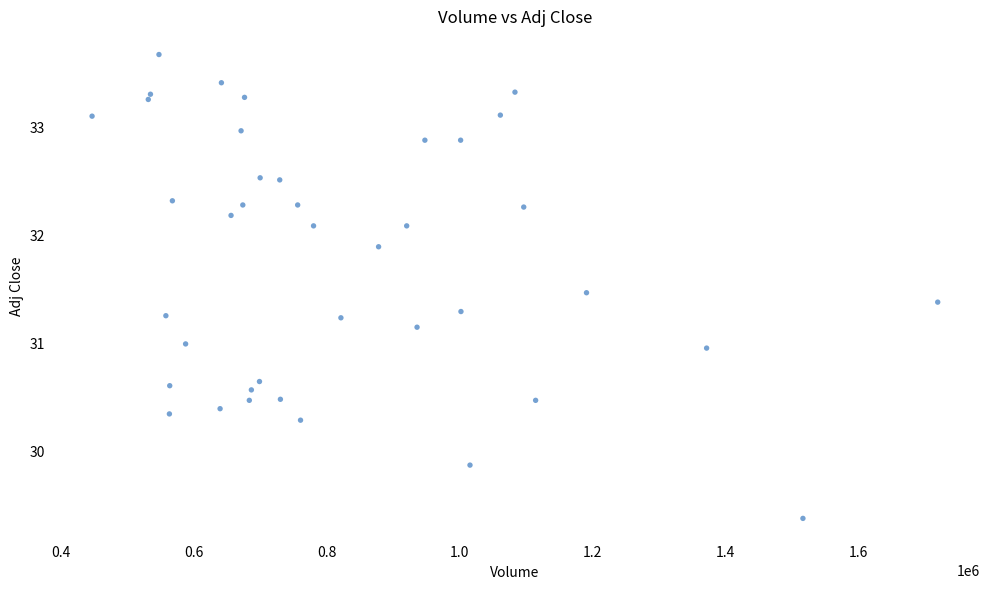

What is the range of X values (max minus min)?

1273000.0